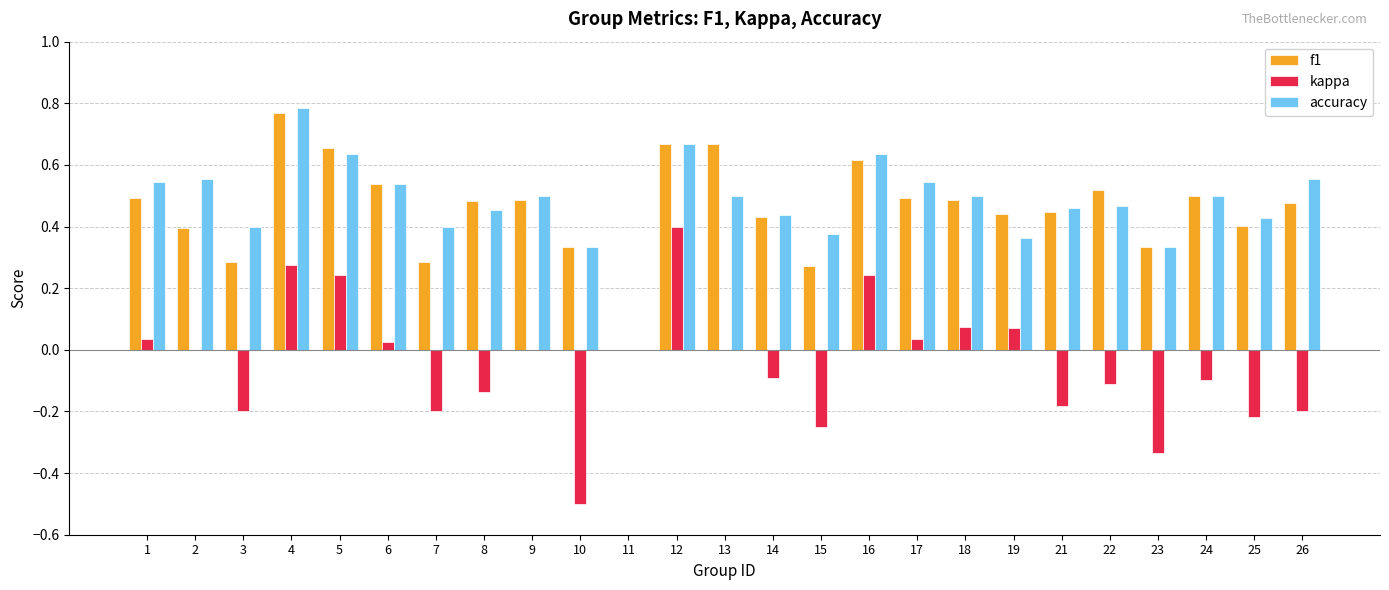

Does the chart contain stacked bars?

No